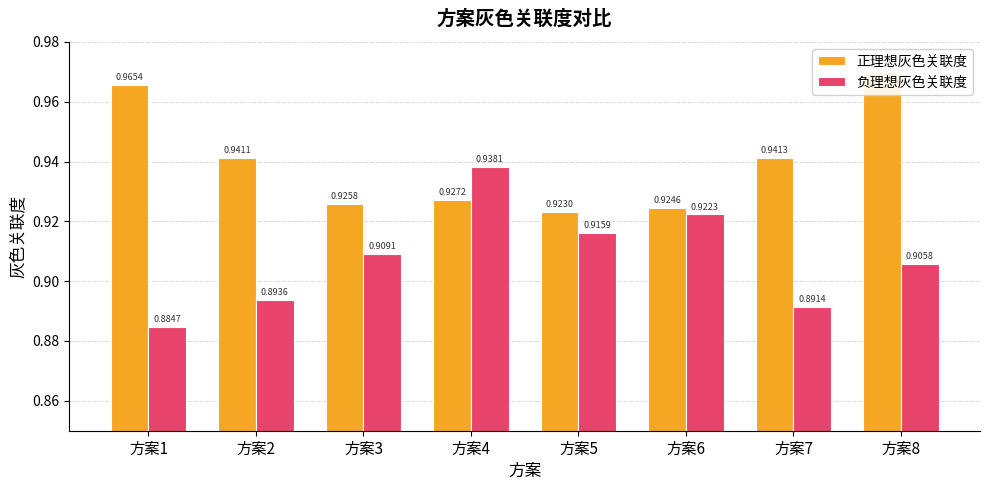

Which series changed the most between 方案6 and 方案8?

正理想灰色关联度